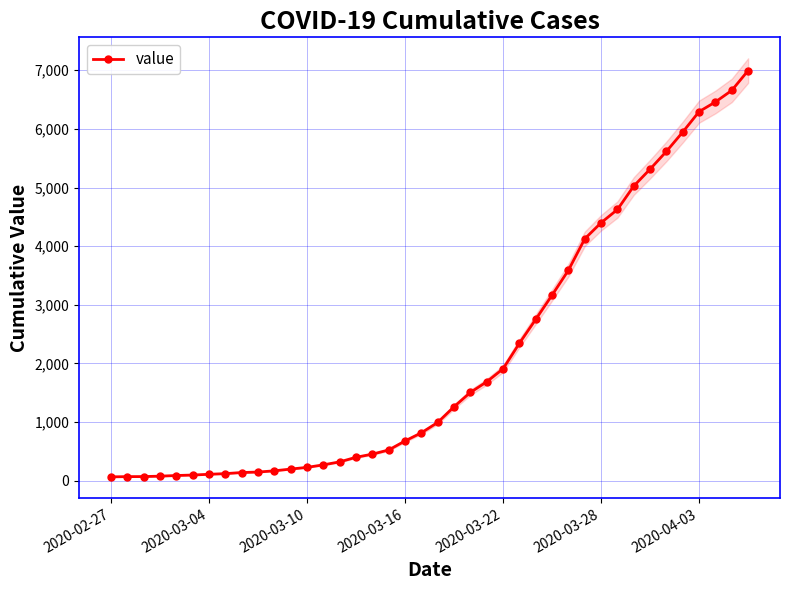

Reading left to right, list all the values displayed in this chart.

64	68	69	76	87	95	108	119	138	146	167	197	226	269	320	398	452	523	677	816	993	1261	1505	1686	1908	2344	2752	3165	3589	4125	4399	4625	5025	5314	5617	5947	6295	6460	6657	6995